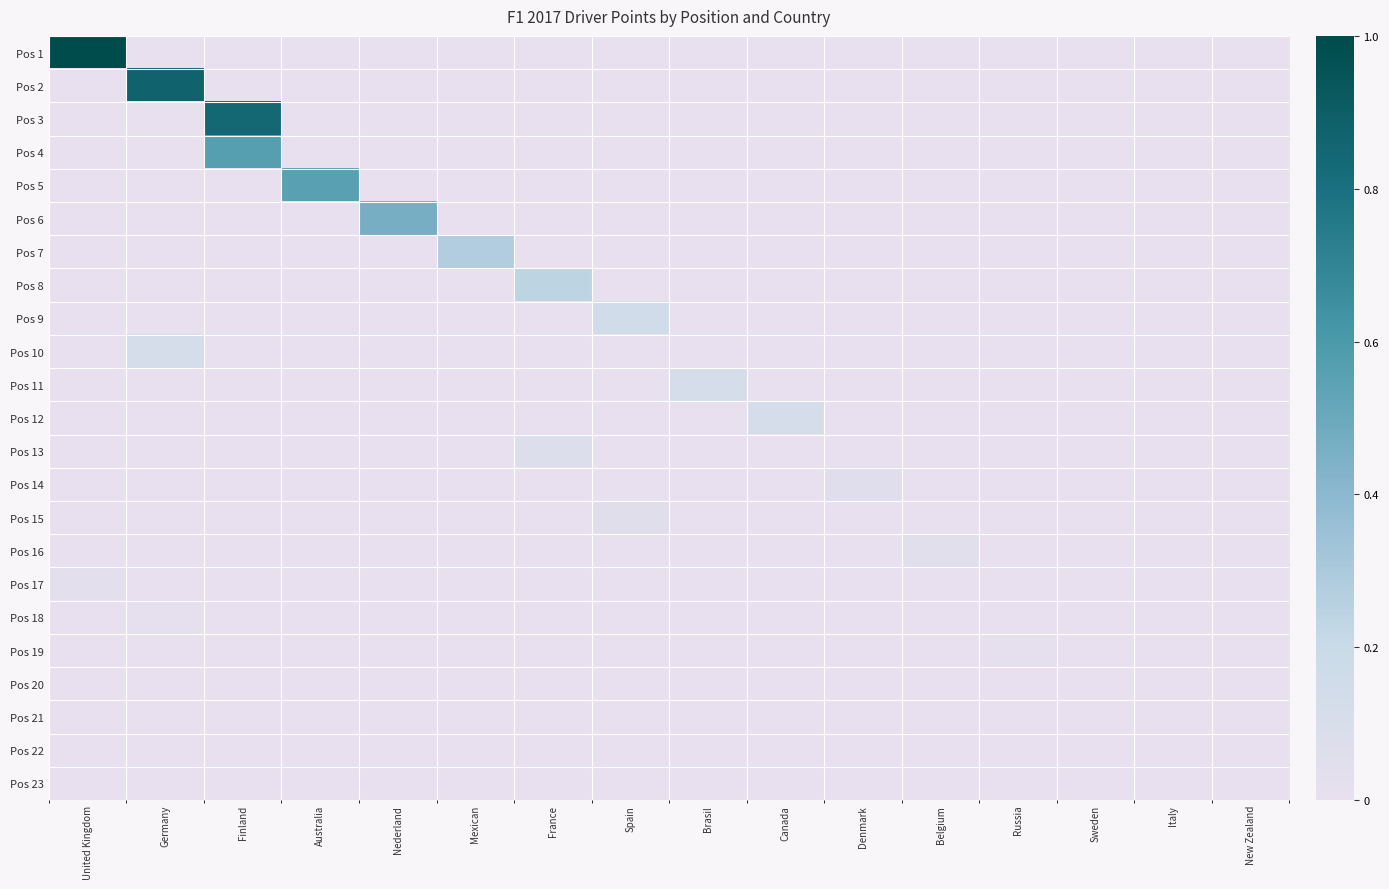

List the series in order of their peak value, lowest first.

Pos 20, Pos 21, Pos 22, Pos 23, Pos 18, Pos 19, Pos 17, Pos 16, Pos 15, Pos 14, Pos 13, Pos 12, Pos 10, Pos 11, Pos 9, Pos 8, Pos 7, Pos 6, Pos 5, Pos 4, Pos 3, Pos 2, Pos 1